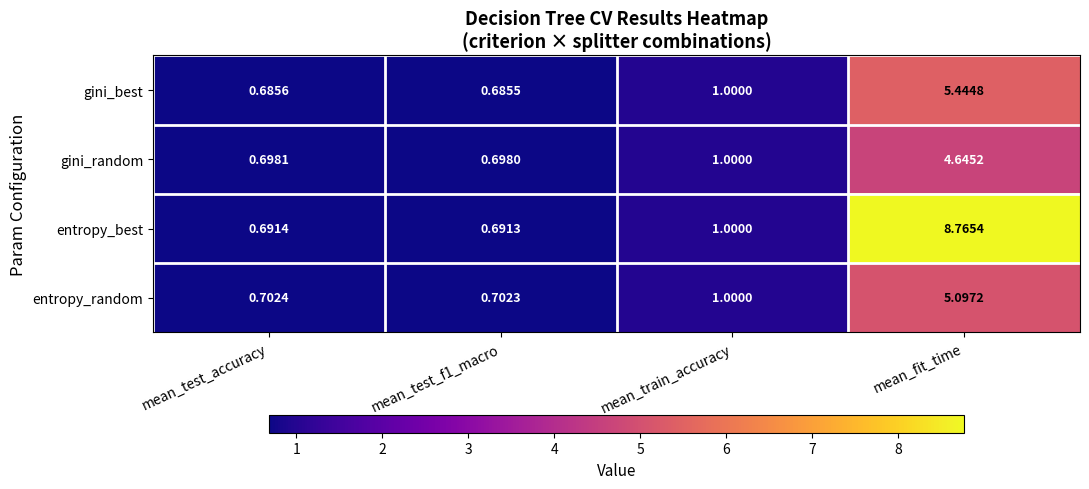

Rank the series at mean_test_accuracy from lowest to highest value.

gini_best, entropy_best, gini_random, entropy_random